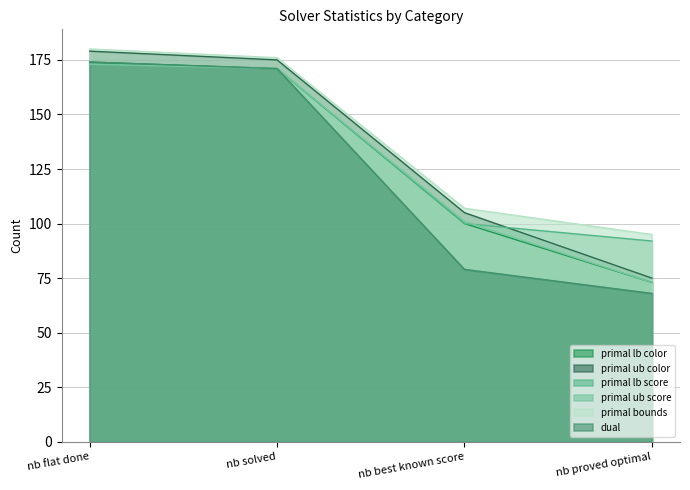

True or false: primal lb score and primal lb color cross at least once.

False